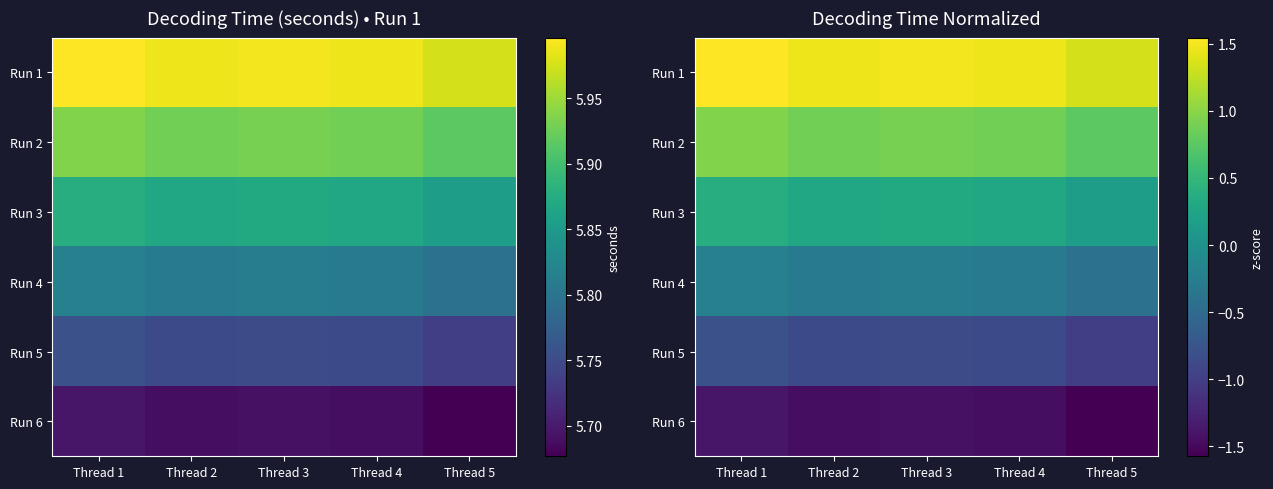

Which series has the largest range (max minus min)?

Run 1